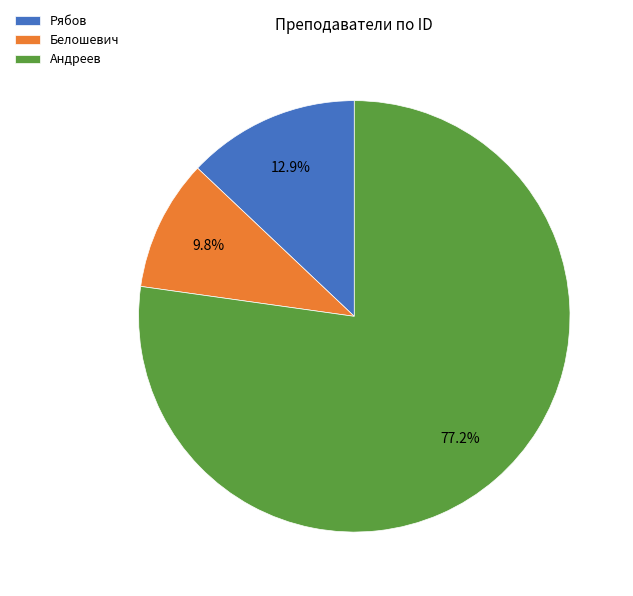

Is there any slice that represents more than half of the pie?

Yes